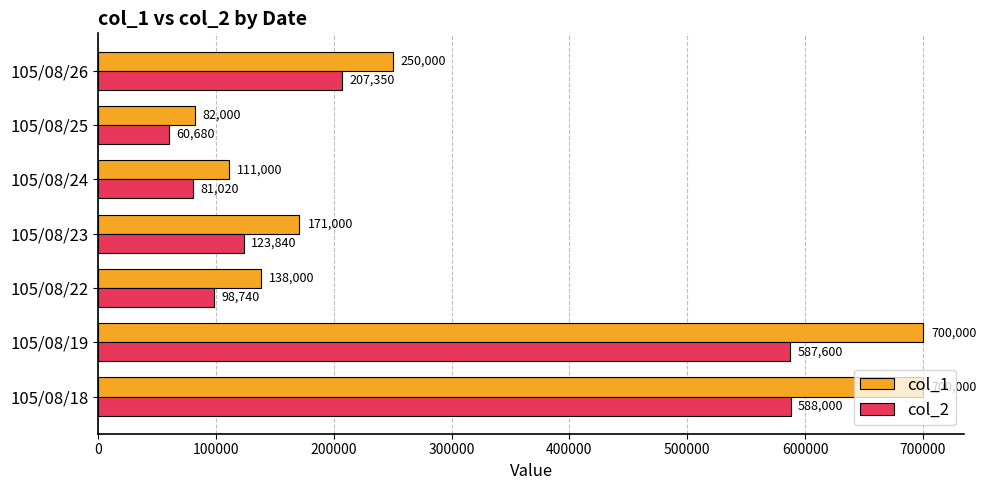

What is the greatest value displayed?

700000